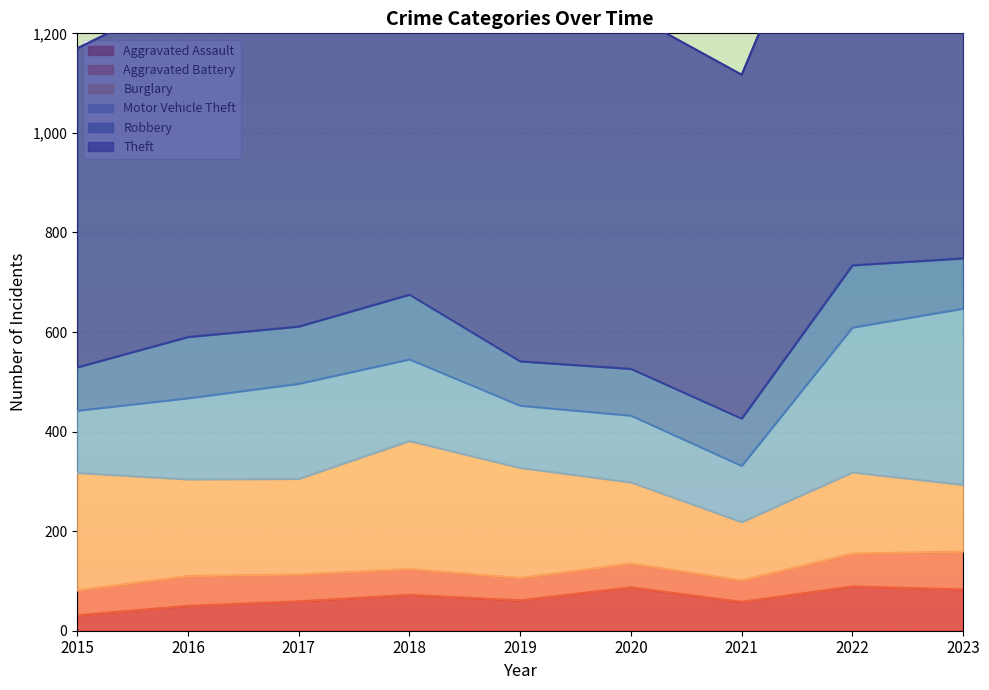

Is it true that Aggravated Assault equals 83 at 2023?

True